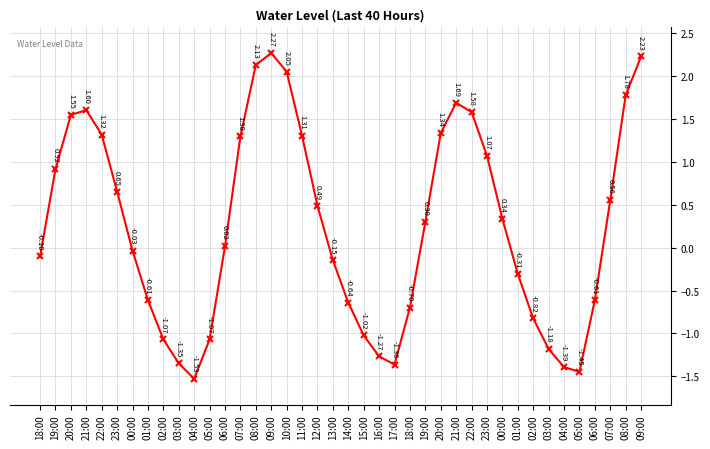

How many positive values are there?

21